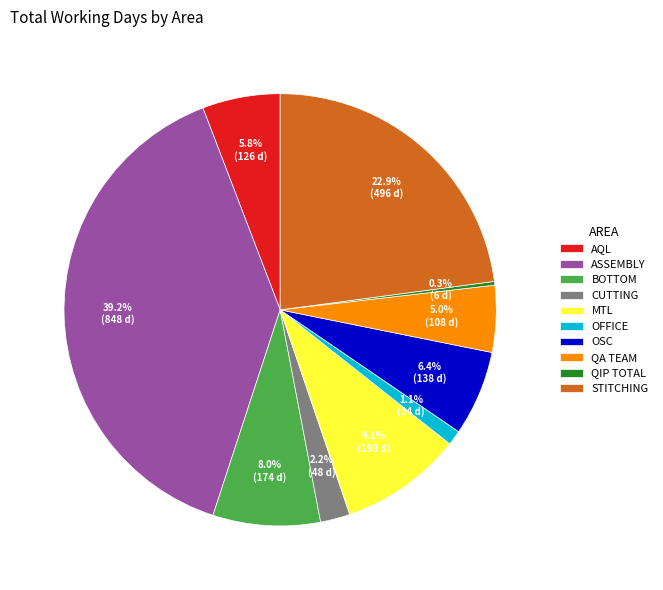

Which has a higher value, ASSEMBLY or OSC?

ASSEMBLY